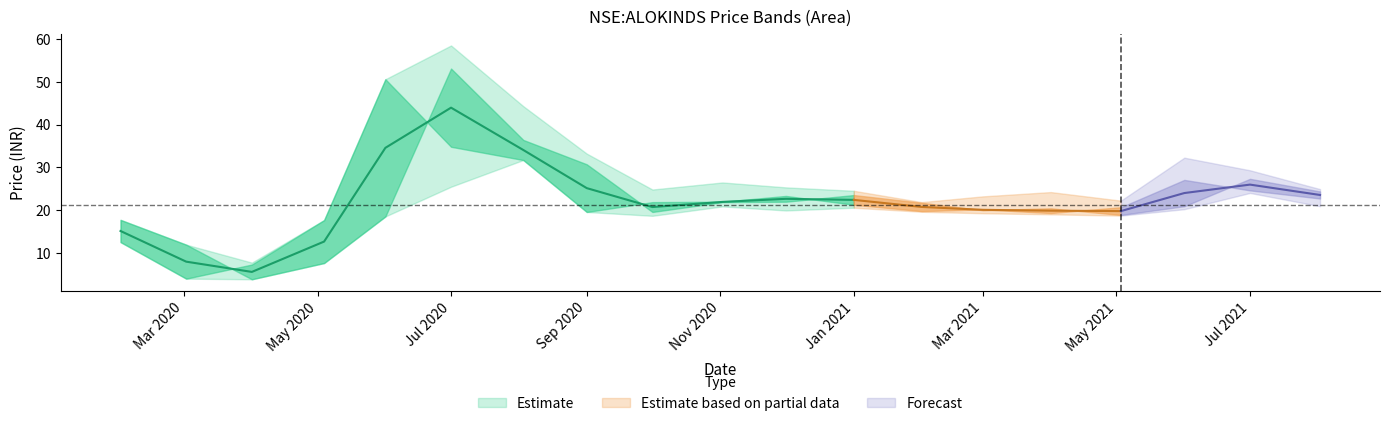

The low series shows 27.0 at 2021-05-03. True or false?

False